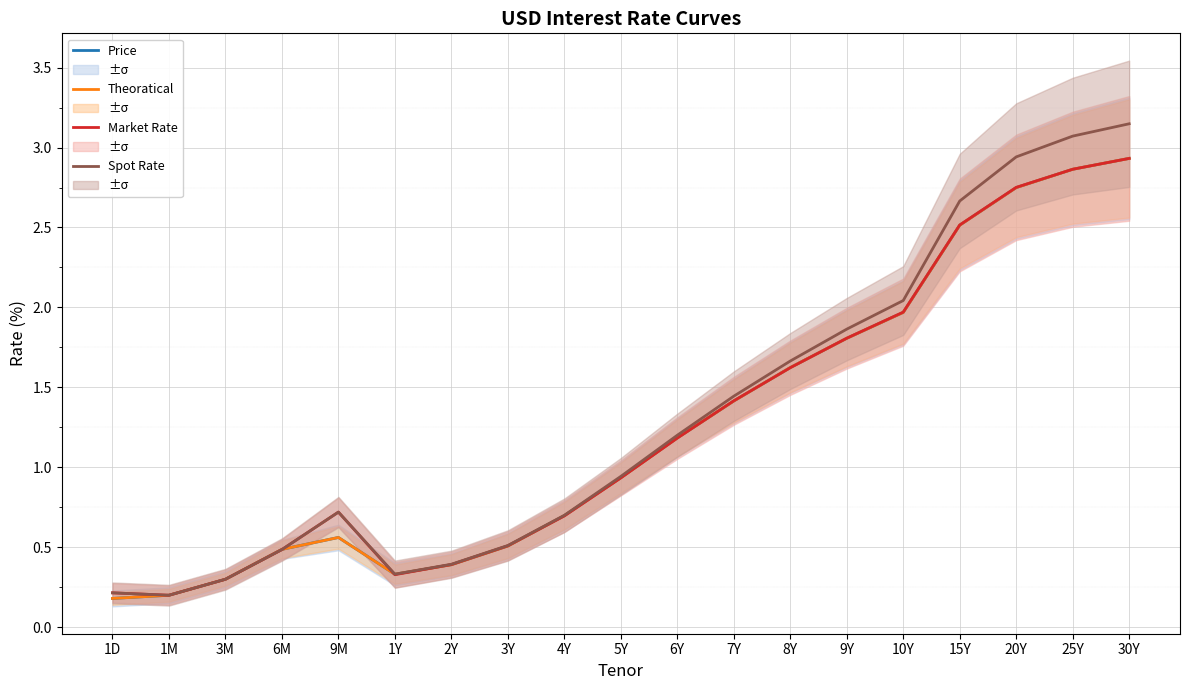

Is it true that Theoratical equals 0.2 at 3M?

False